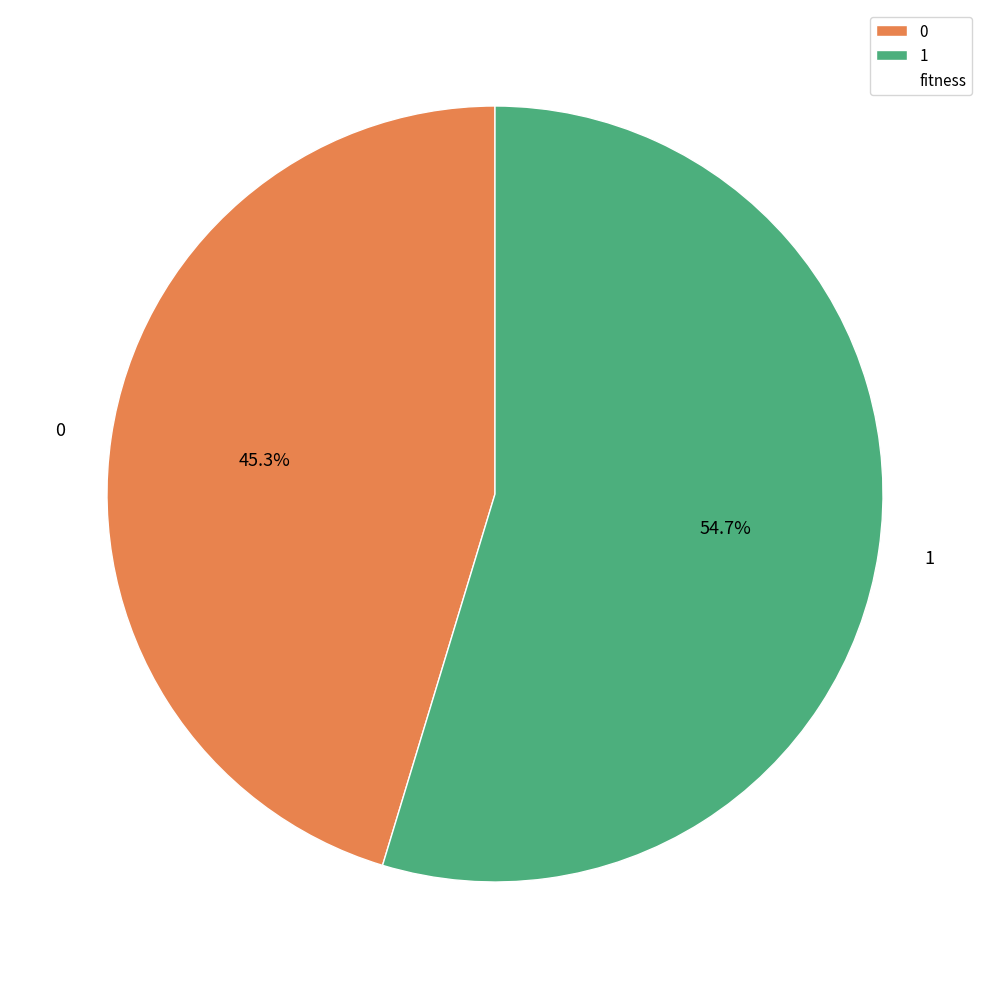

To the nearest percent, what is the average slice percentage?

50%